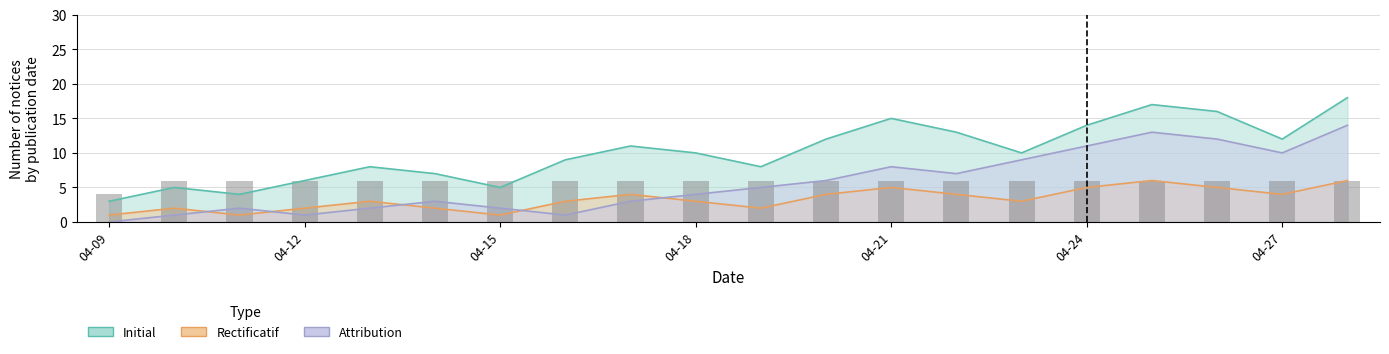

What are all the series names shown in the legend?

Initial, Rectificatif, Attribution